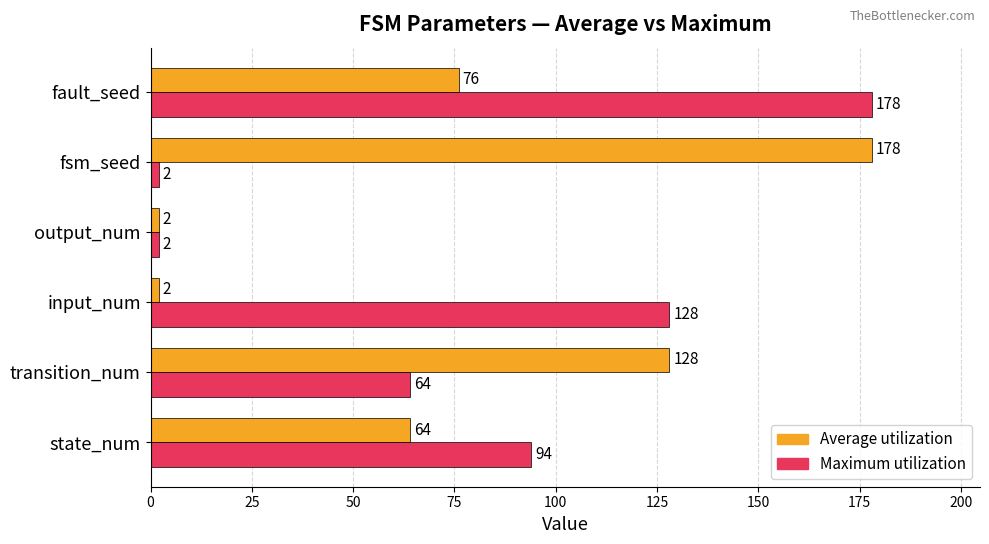

What is the difference between the highest and lowest values at input_num?

126